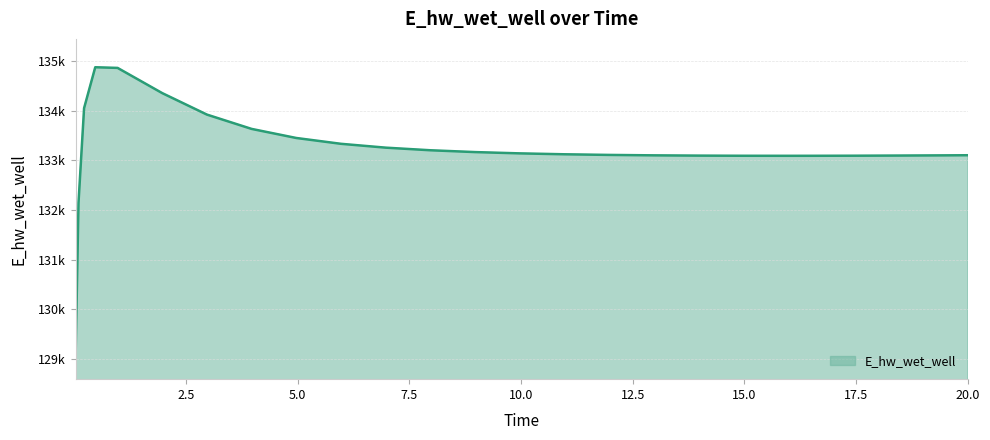

What is the value of the 15th point from the left?

133124.2